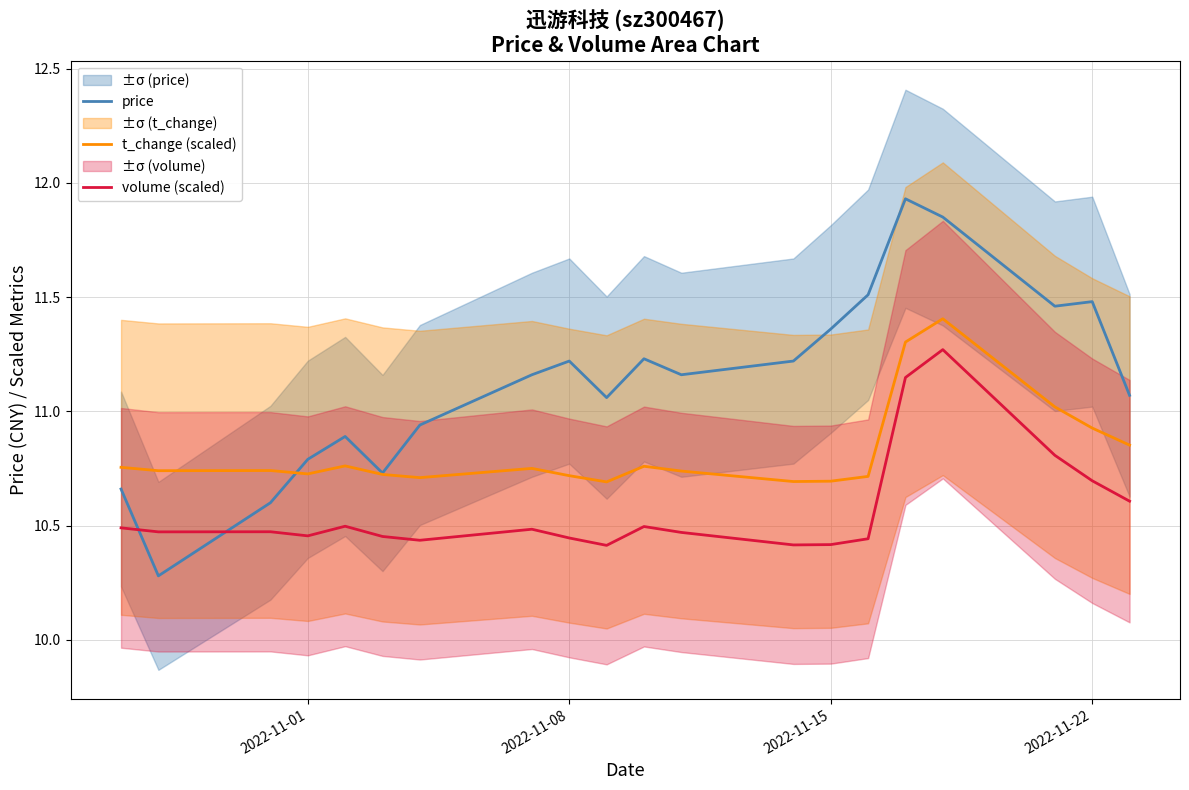

What is the difference between the second highest and minimum values in the volume (scaled) series?

0.7